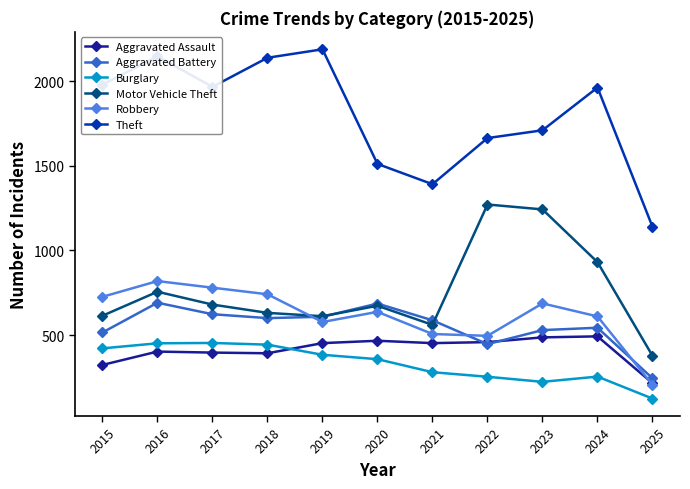

What is the lowest value of the Robbery series?

205